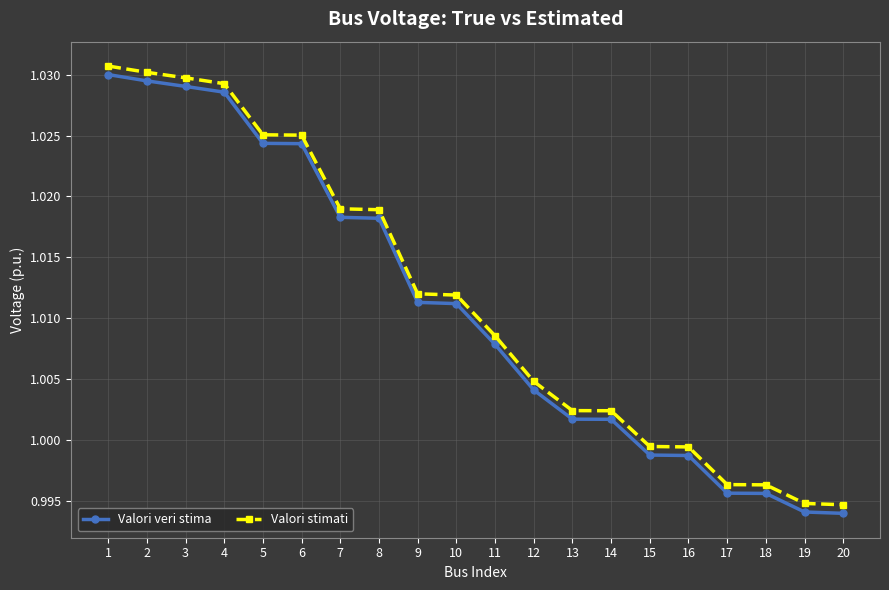

Which series has the widest spread of values?

Valori veri stima